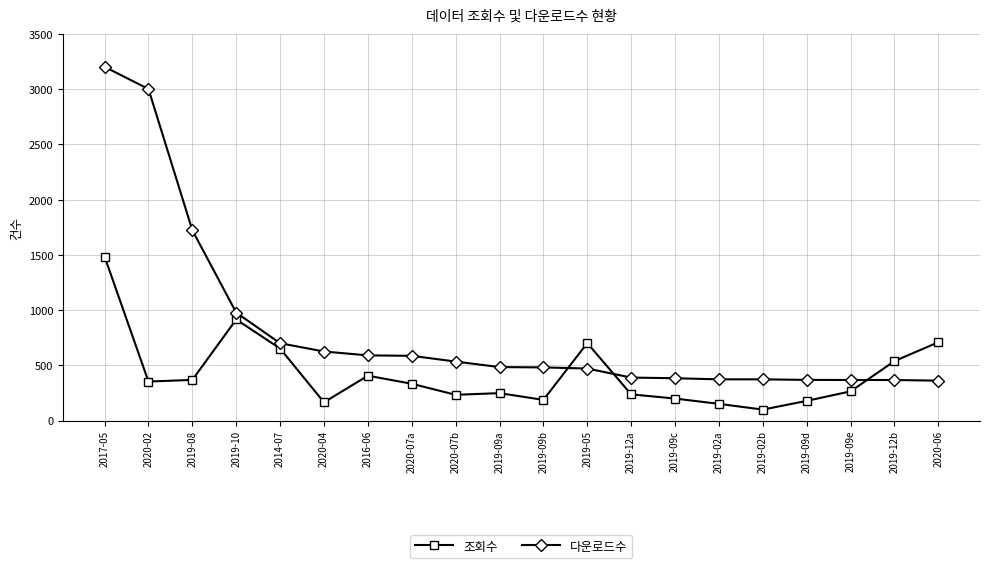

What is the label of the 9th point from the right?

2019-05